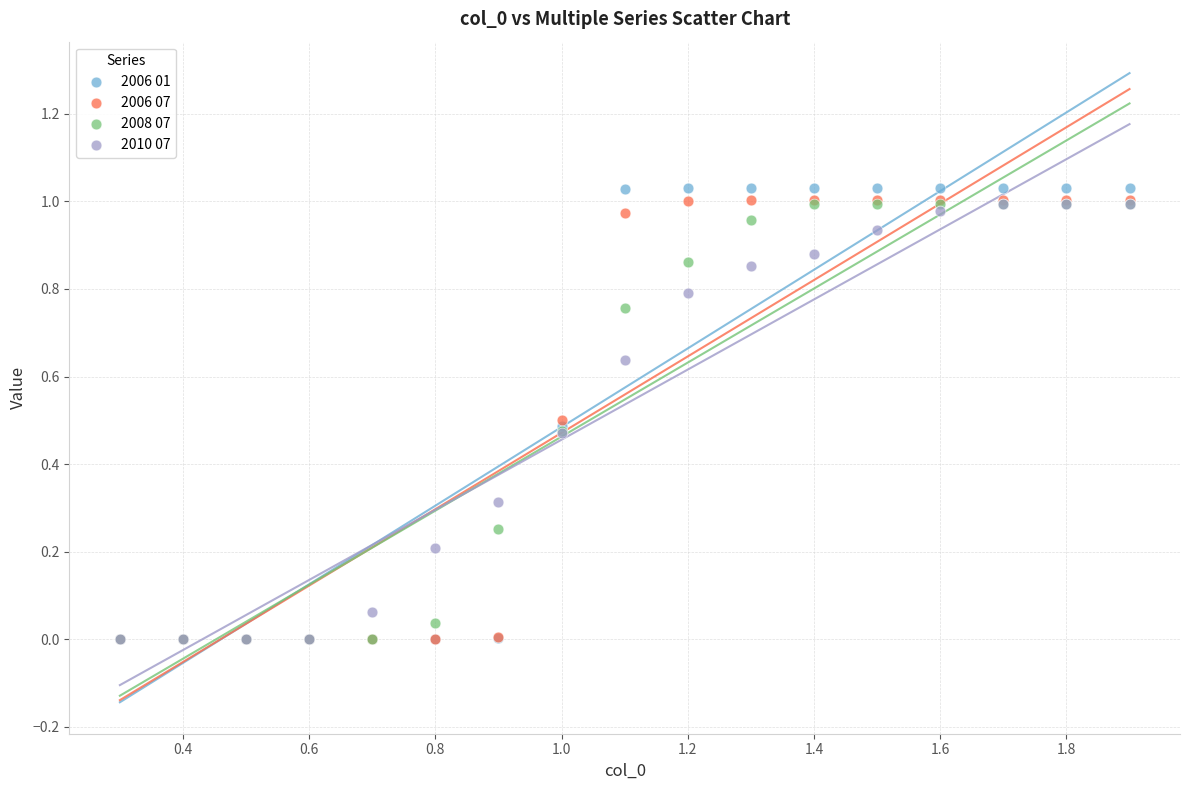

Which series has the largest Y range (max minus min)?

2006 01